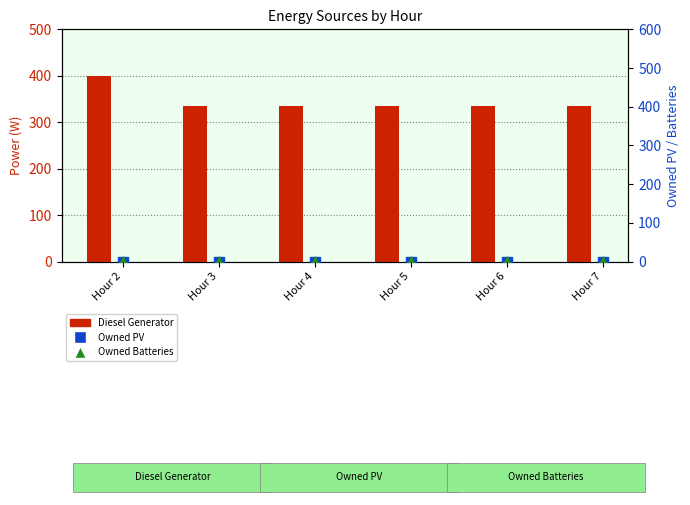

Which series contains the highest Y value?

Diesel Generator